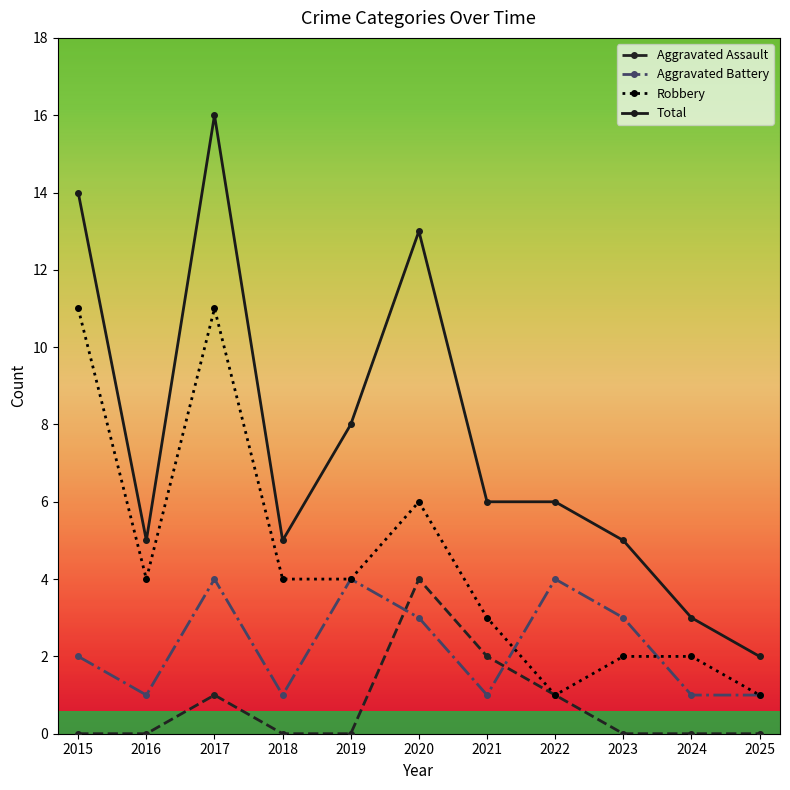

What is the difference between the highest and lowest values at 2015?

14